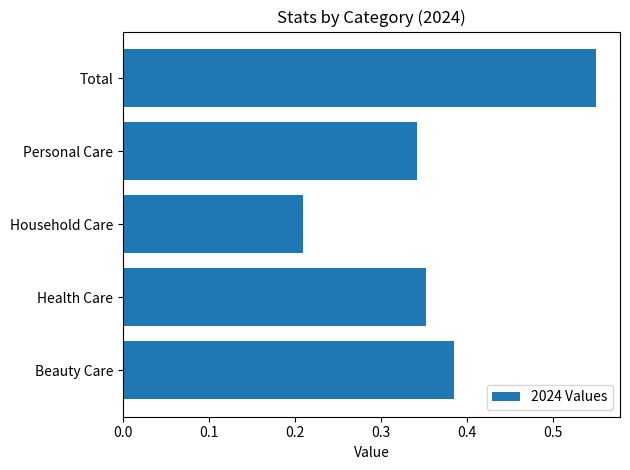

Which has a higher value, Household Care or Personal Care?

Personal Care